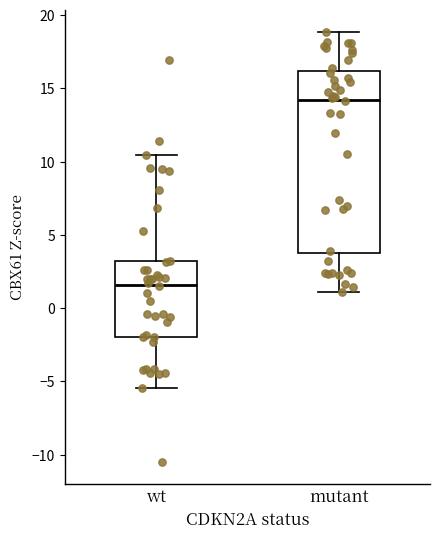

Which box has the highest median line?

mutant